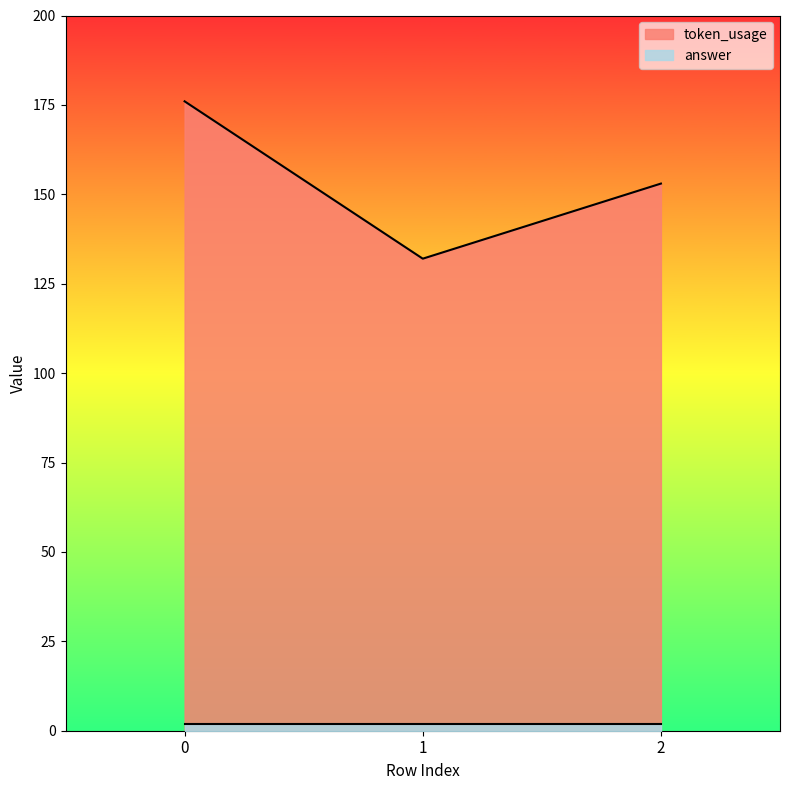

What is the approximate value at 2, to the nearest 10?

150